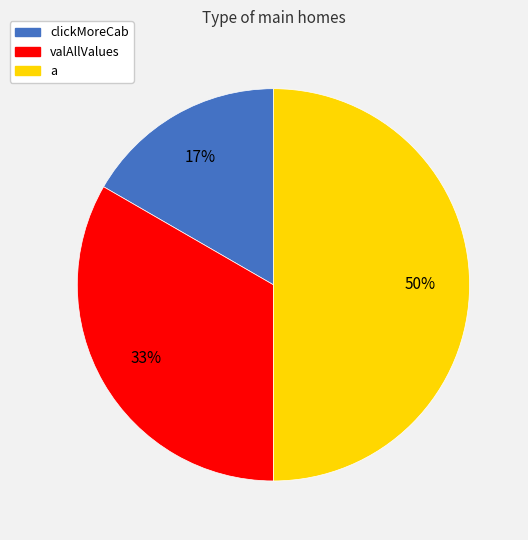

True or false: valAllValues accounts for 33% of the total.

True